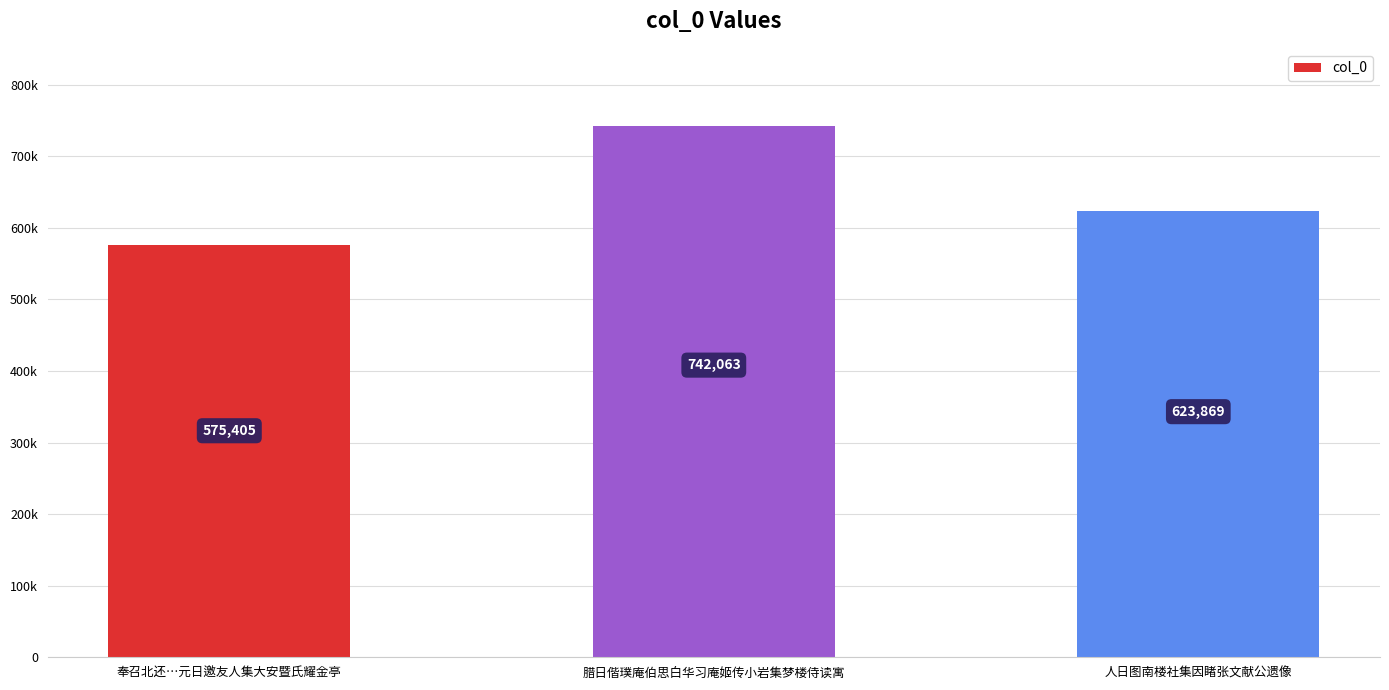

Rank the categories by value from lowest to highest.

奉召北还…元日邀友人集大安暨氏耀金亭, 人日图南楼社集因睹张文献公遗像, 腊日偕璞庵伯思白华习庵姬传小岩集梦楼侍读寓